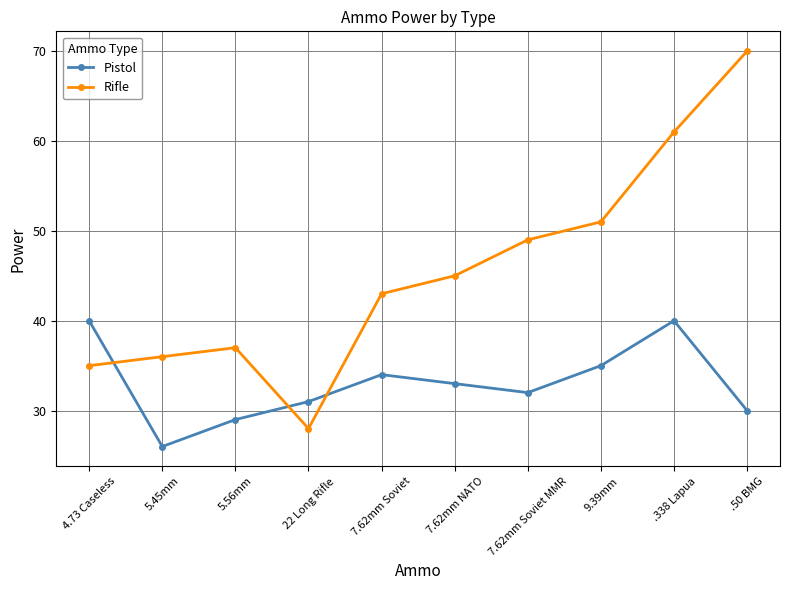

Reading right to left, list all the values displayed in this chart.

Pistol: .50 BMG=30	.338 Lapua=40	9.39mm=35	7.62mm Soviet MMR=32	7.62mm NATO=33	7.62mm Soviet=34	22 Long Rifle=31	5.56mm=29	5.45mm=26	4.73 Caseless=40
Rifle: .50 BMG=70	.338 Lapua=61	9.39mm=51	7.62mm Soviet MMR=49	7.62mm NATO=45	7.62mm Soviet=43	22 Long Rifle=28	5.56mm=37	5.45mm=36	4.73 Caseless=35